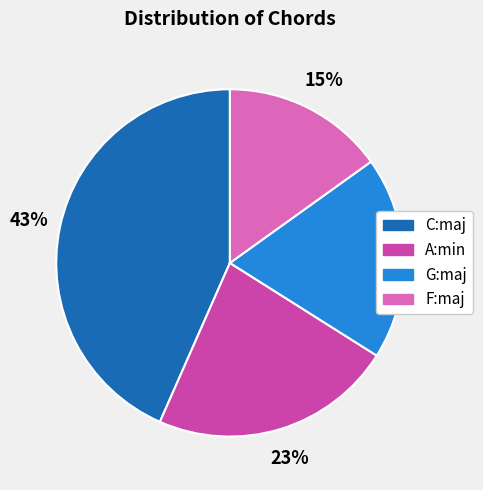

Which category has the smallest portion of the pie?

F:maj